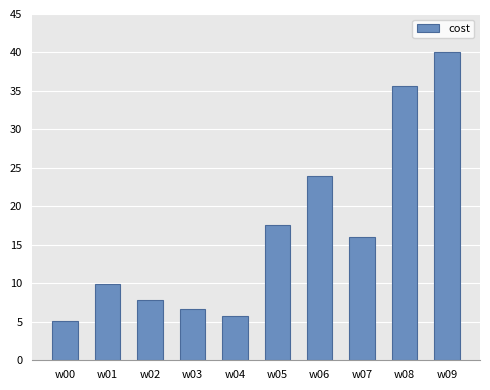

What value does the data have at w09?

40.0